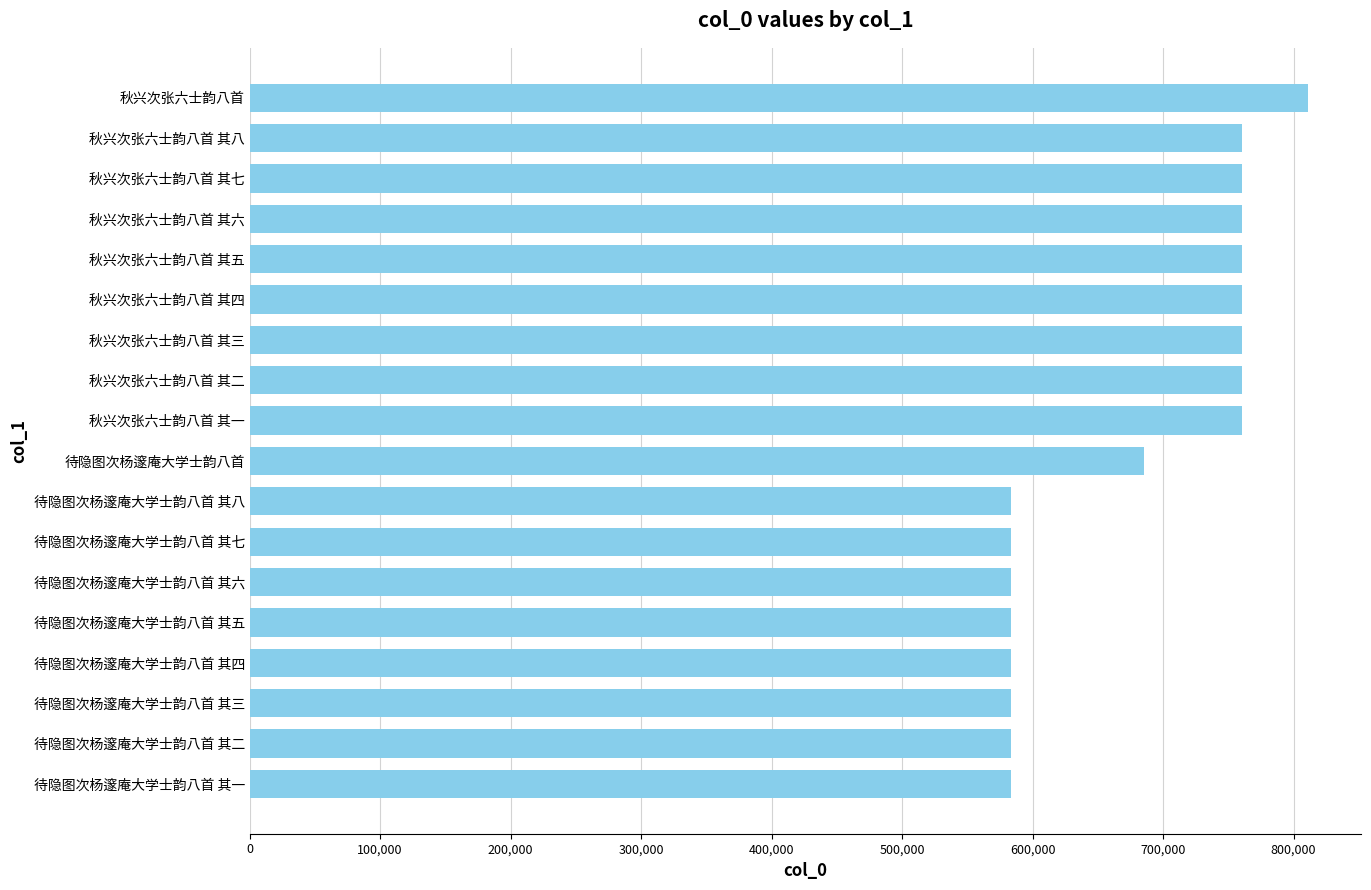

What is the ratio of the value at 秋兴次张六士韵八首 其七 to the value at 秋兴次张六士韵八首 其三?

1.0